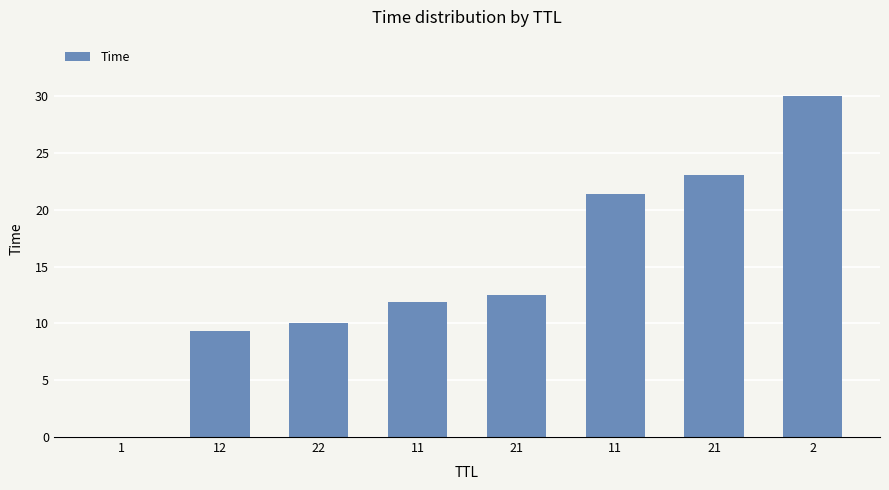

Between 21 and 2, which is larger?

2